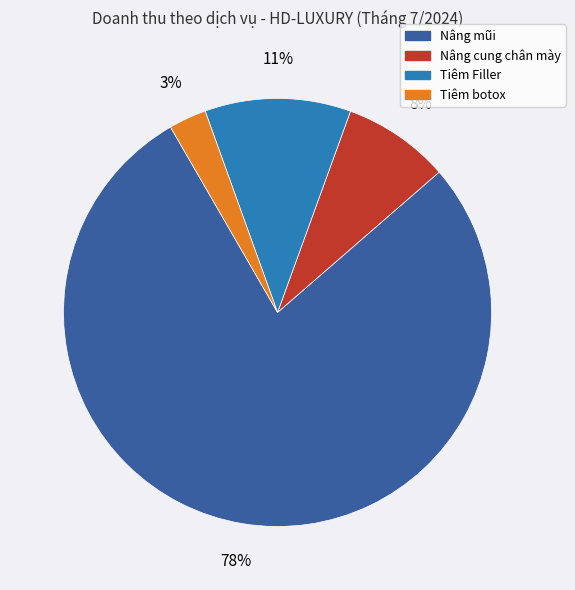

To the nearest percent, what is the difference between the largest and smallest slice percentages?

75%